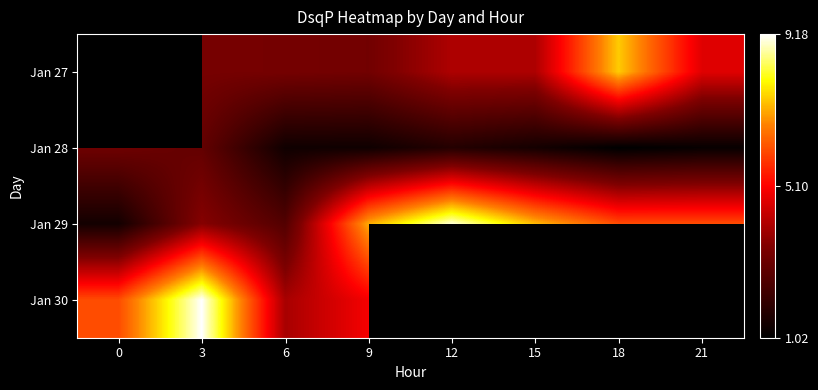

Between 12 and 15, which series saw the biggest shift?

Jan 29